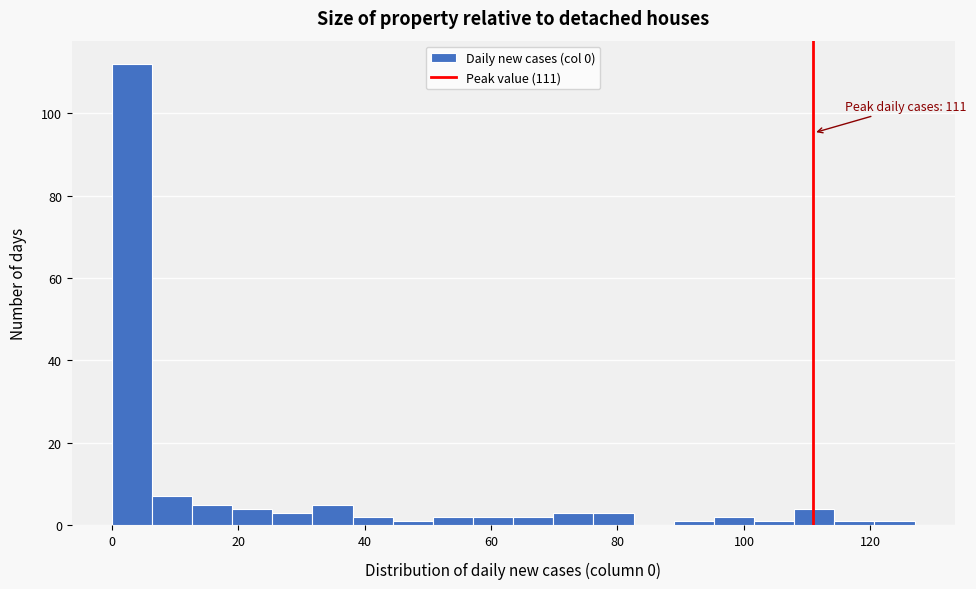

Around what value on the x-axis is the tallest bar? Give the approximate position of its centre, as read against the axis.

4